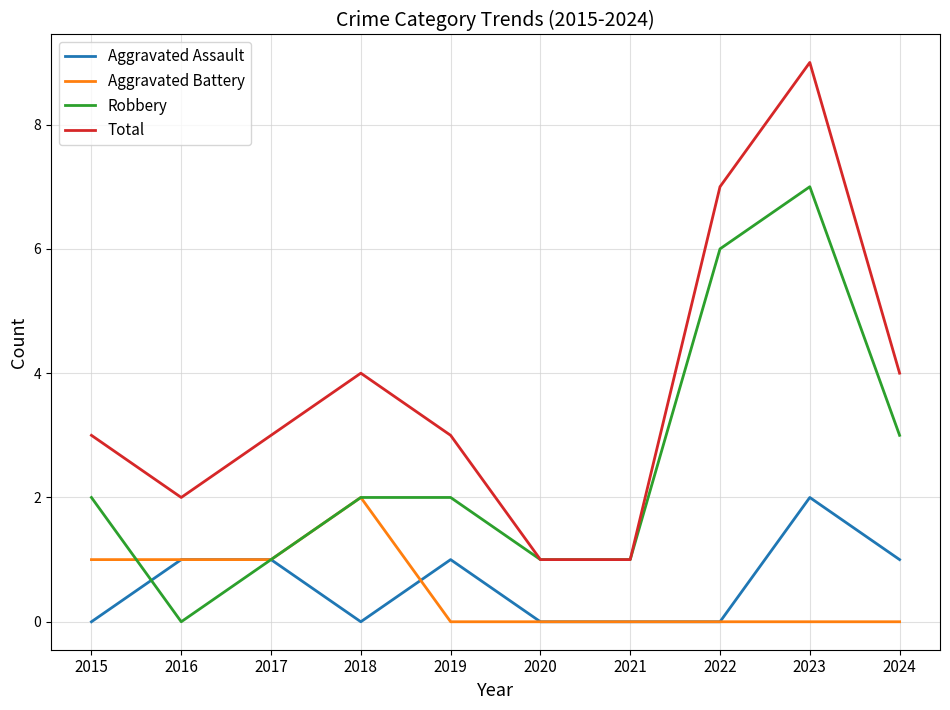

How many lines are shown in the chart?

4